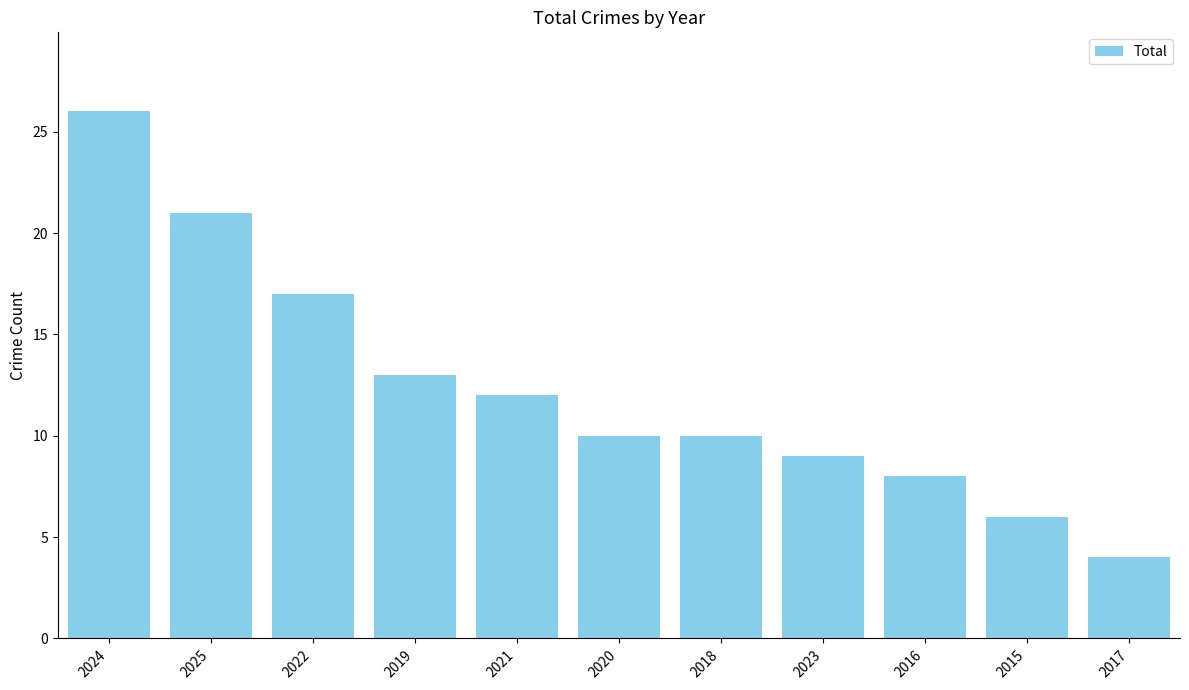

At which label does the data first exceed 10?

2024